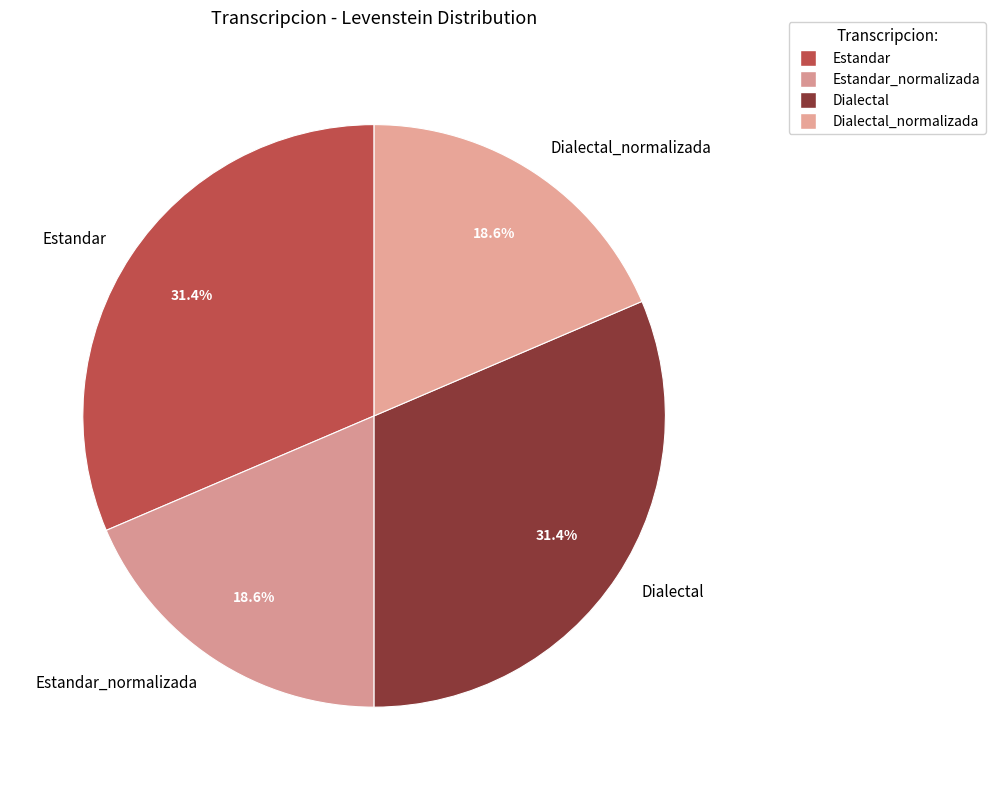

To the nearest percent, what is the combined percentage of Estandar and Estandar_normalizada?

50%